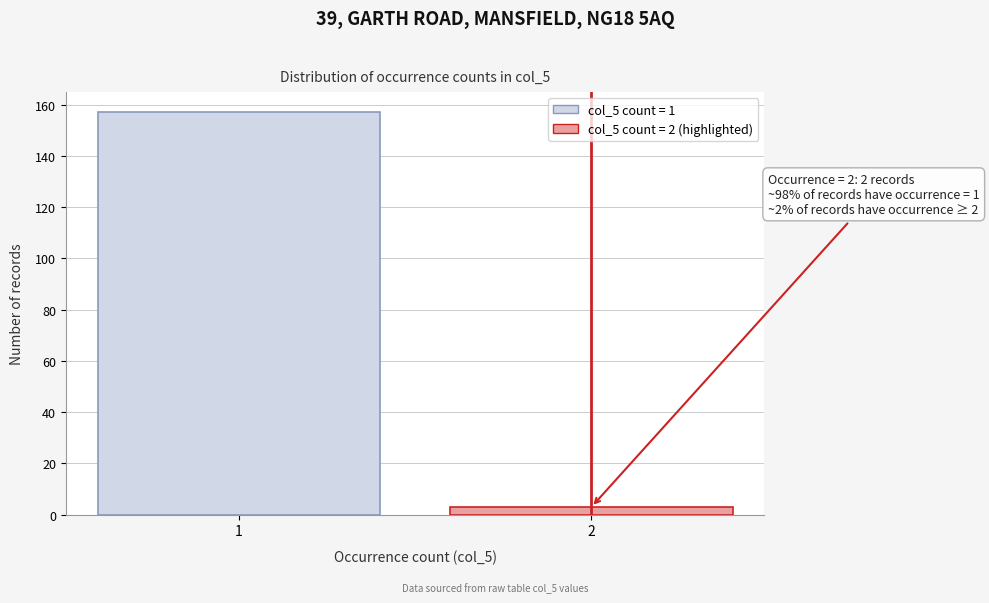

Reading left to right, extract all data points from this chart.

157	3